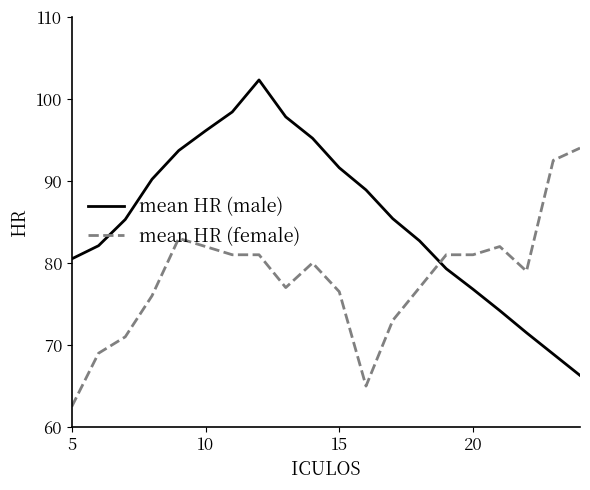

What is the smallest value displayed?

62.5